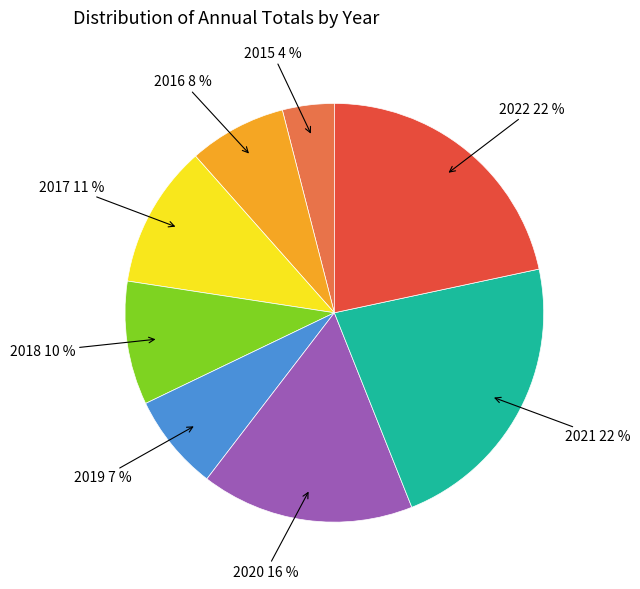

To the nearest percent, what is the average slice percentage?

12%